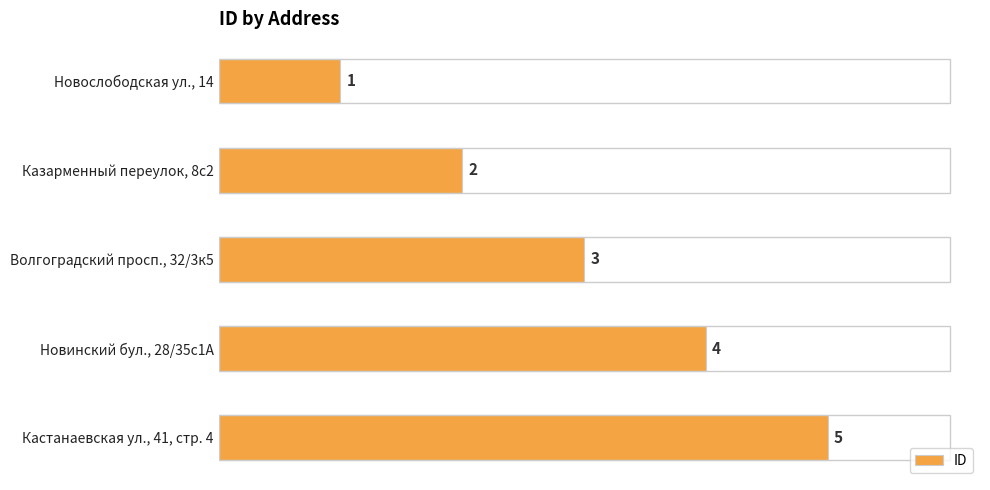

Are the bars horizontal?

Yes